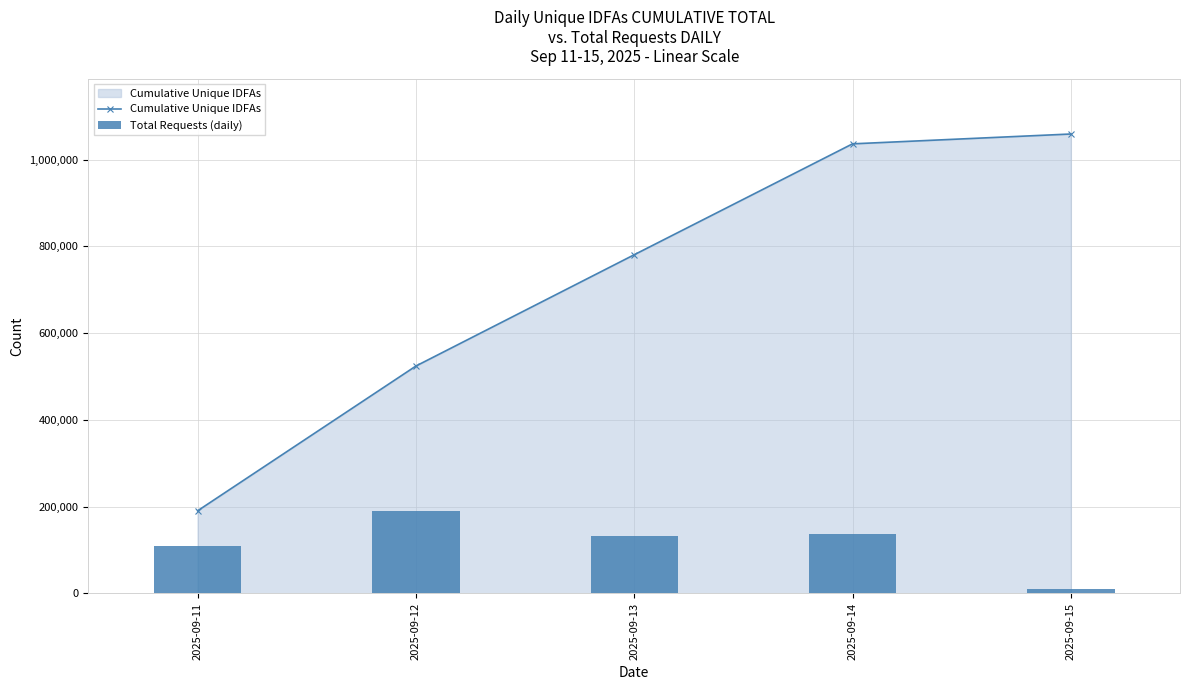

What is the lowest value of the Total Requests (daily) series?

10807.7